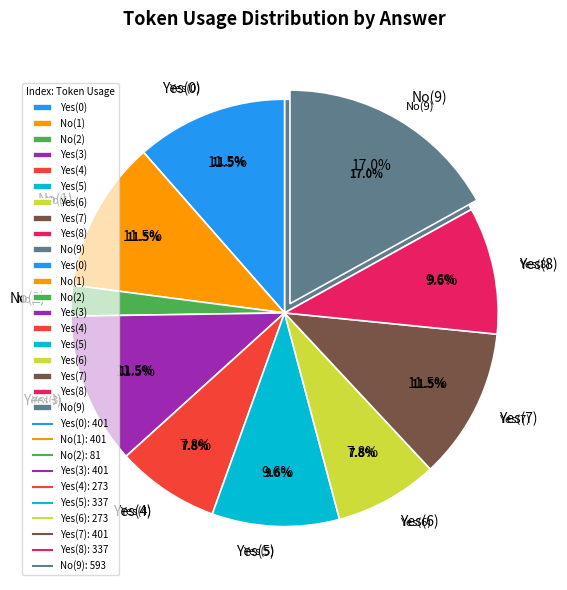

To the nearest percent, what portion does Yes(4) represent?

8%